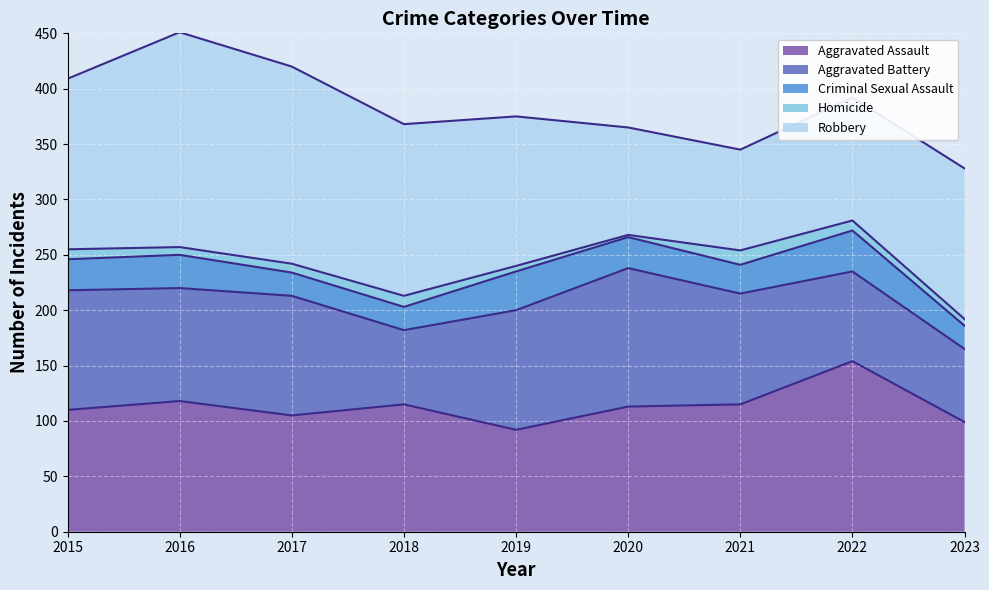

What is the difference between the maximum and minimum values in the Homicide series?

11